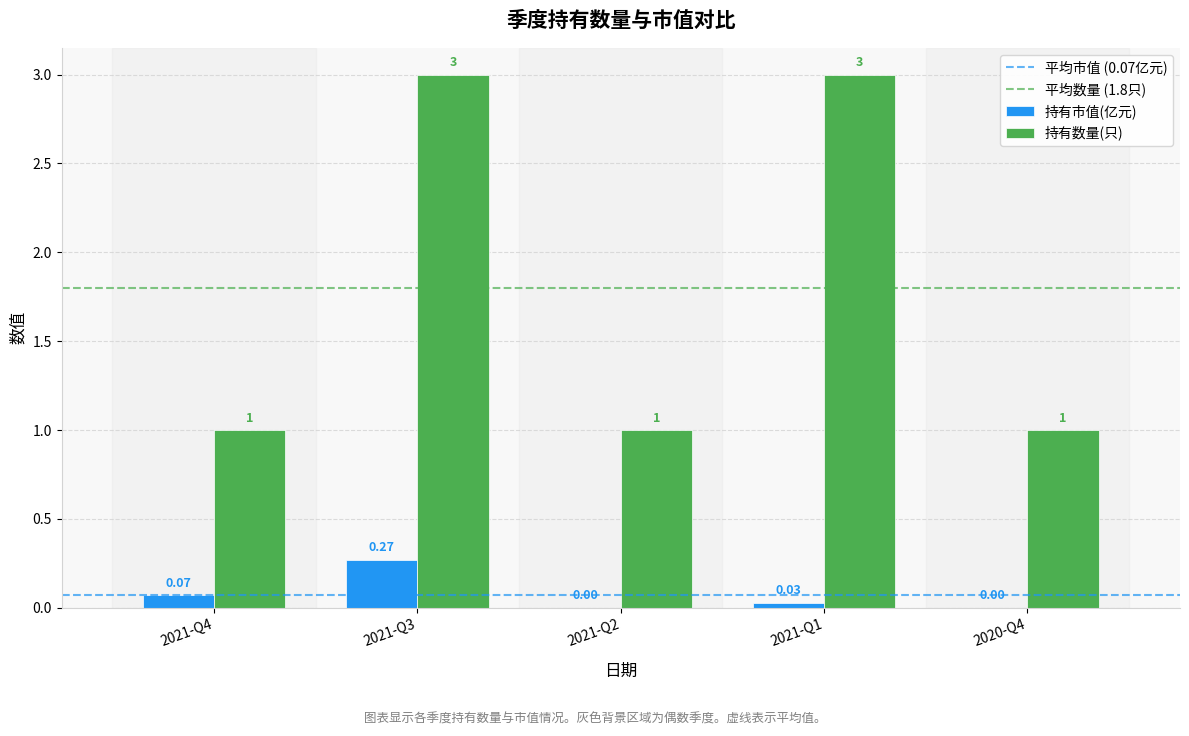

How many values in the 持有市值(亿元) series exceed 0?

3